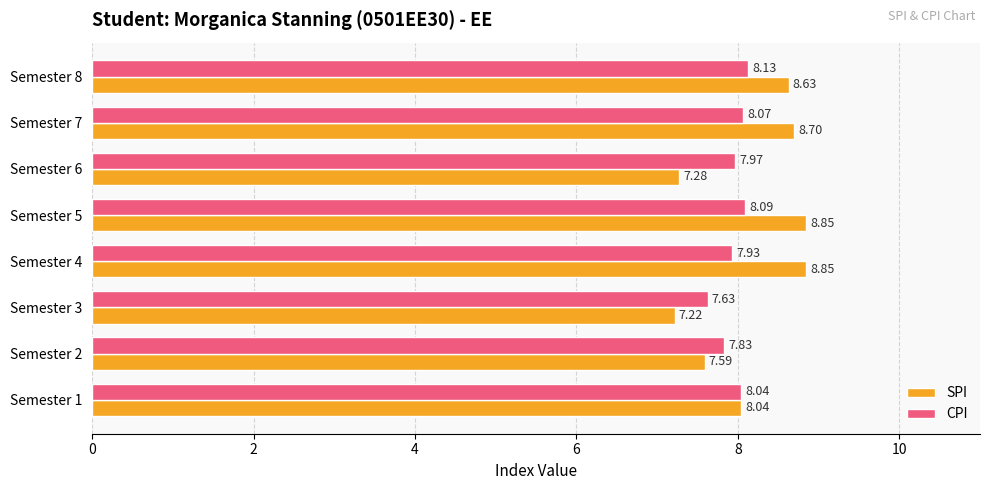

Which series changed the most between Semester 1 and Semester 5?

SPI